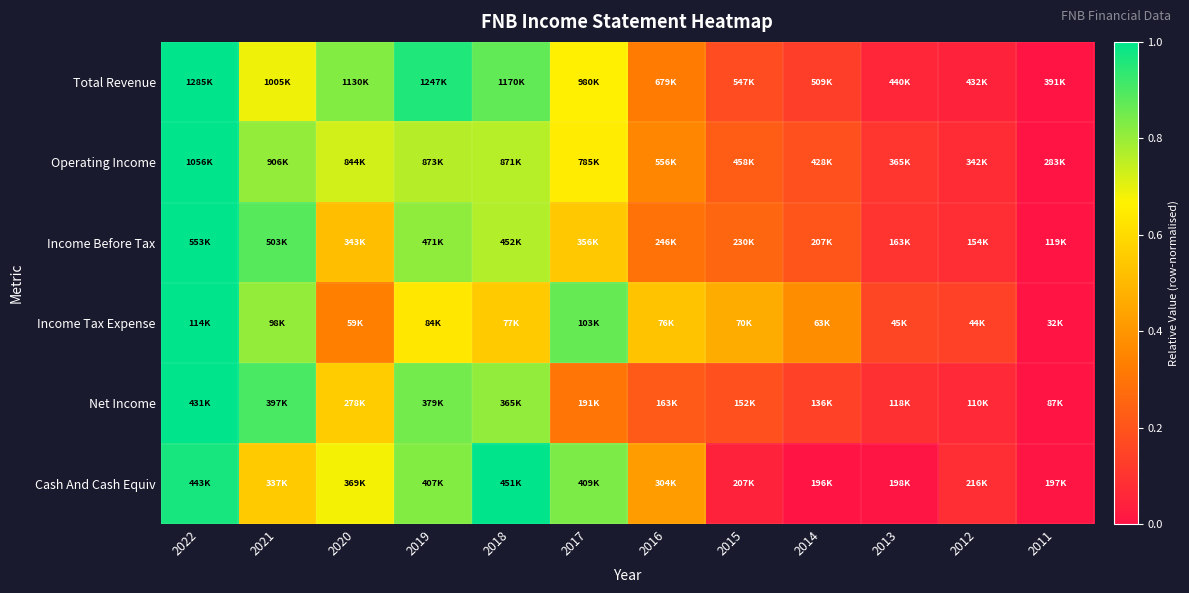

Which category has the highest value across all series?

2022